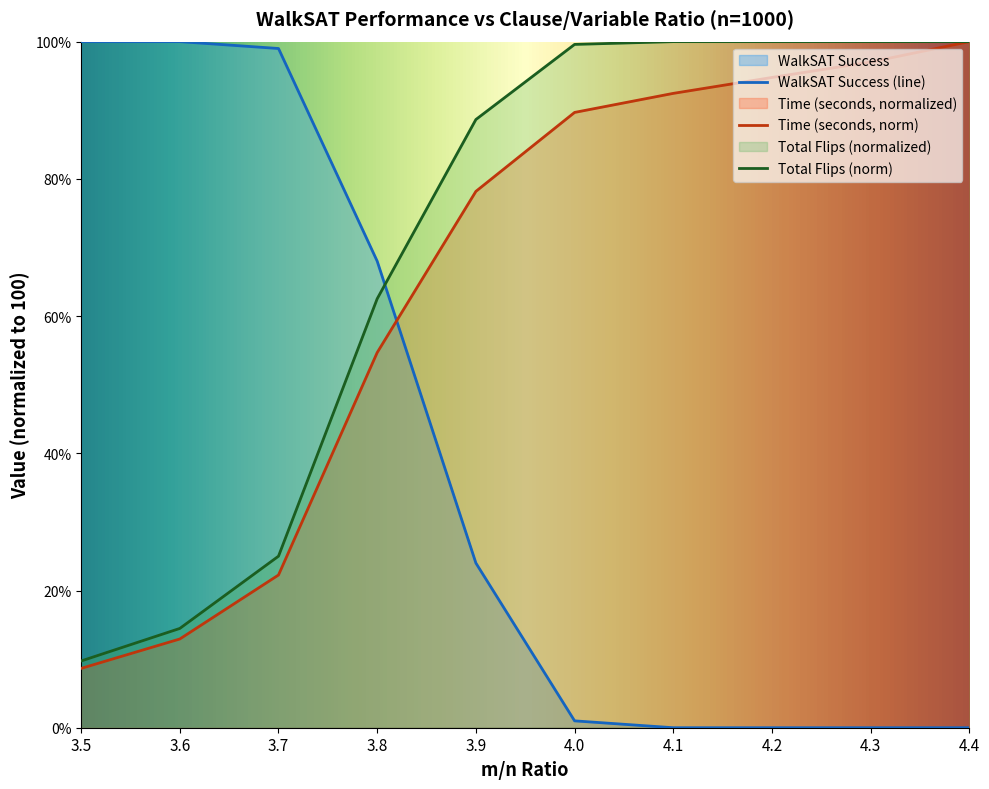

Reading left to right, list all the values displayed in this chart.

WalkSAT Success: 100.0	100.0	99.0	68.0	24.0	1.0	0.0	0.0	0.0	0.0
Time (seconds): 8.6	12.9	22.3	54.7	78.2	89.7	92.5	94.8	97.0	100.0
Total Flips: 9.7	14.5	25.0	62.5	88.6	99.6	100.0	100.0	100.0	100.0